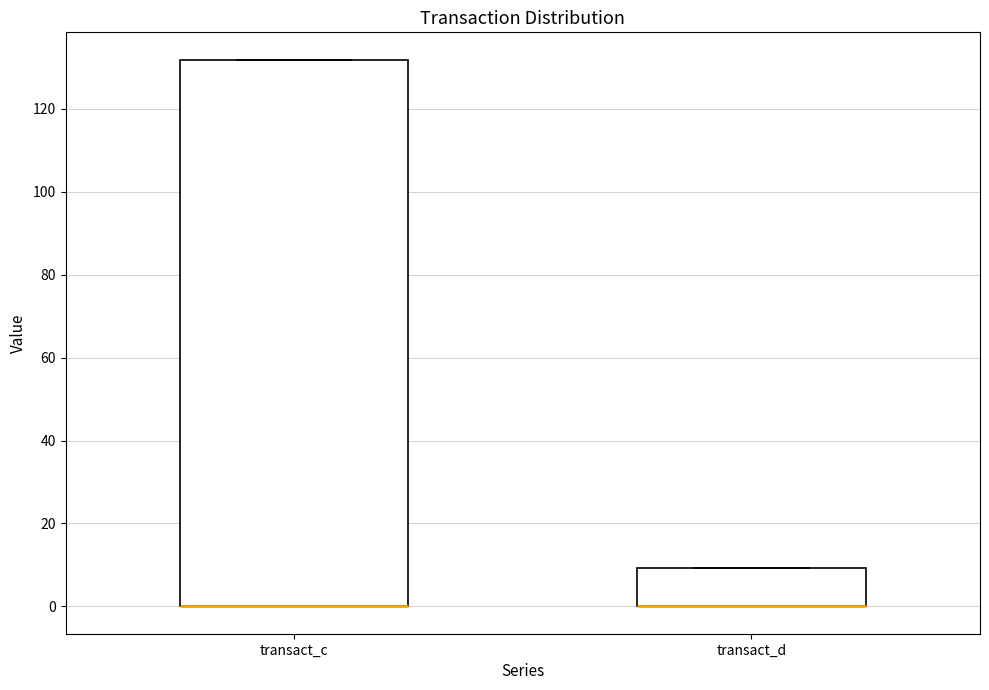

Where is the lower edge of the box for transact_c on the y-axis? The values are not printed on the chart, so give them approximately, as read against the axis.

0